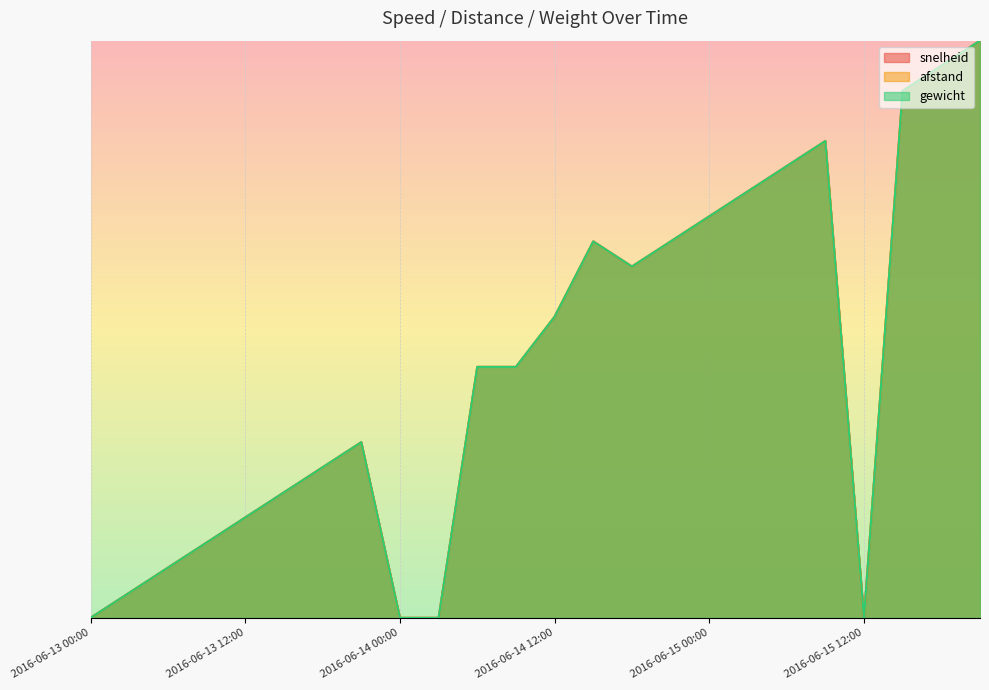

Which series changed the most between 2016-06-14 06:00 and 2016-06-15 21:00?

afstand